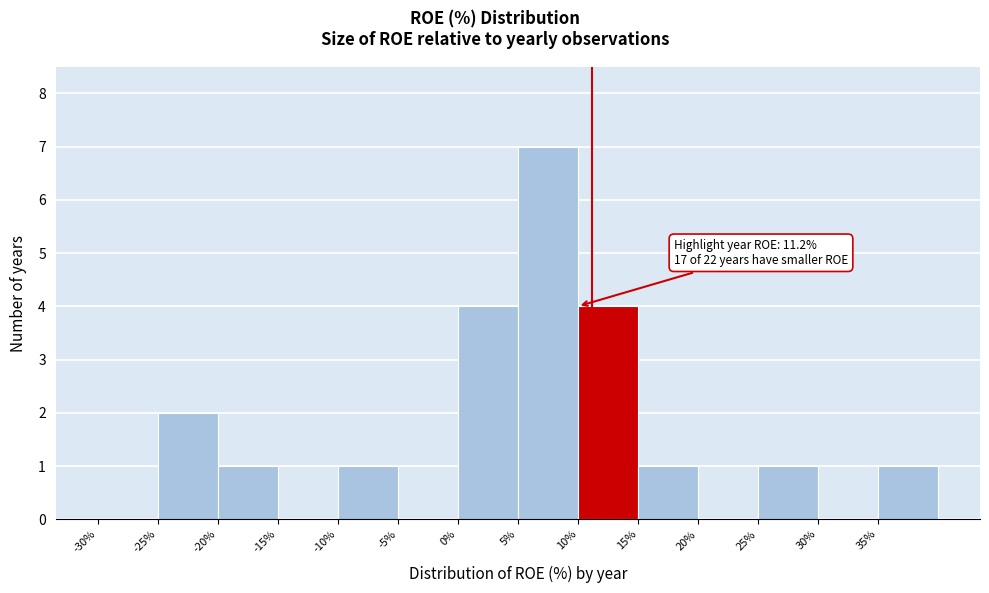

Which range on the x-axis has the tallest bar?

5 to 10